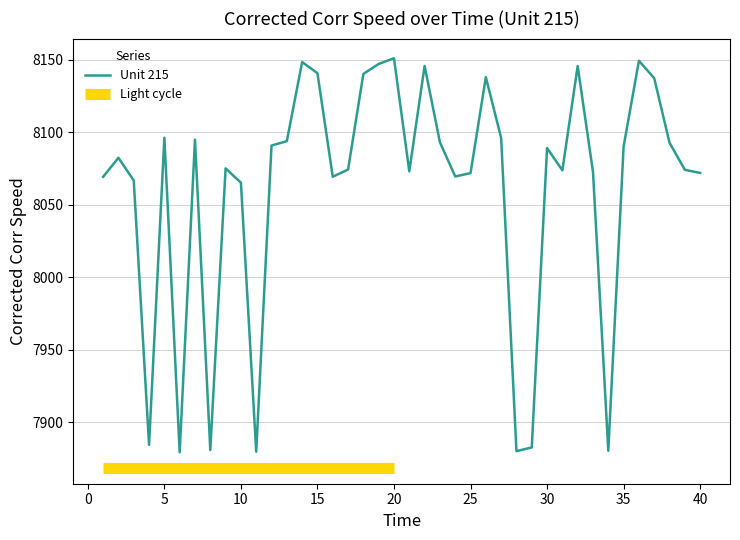

True or false: Unit 215 has a value of 8065.2 at 10.

True